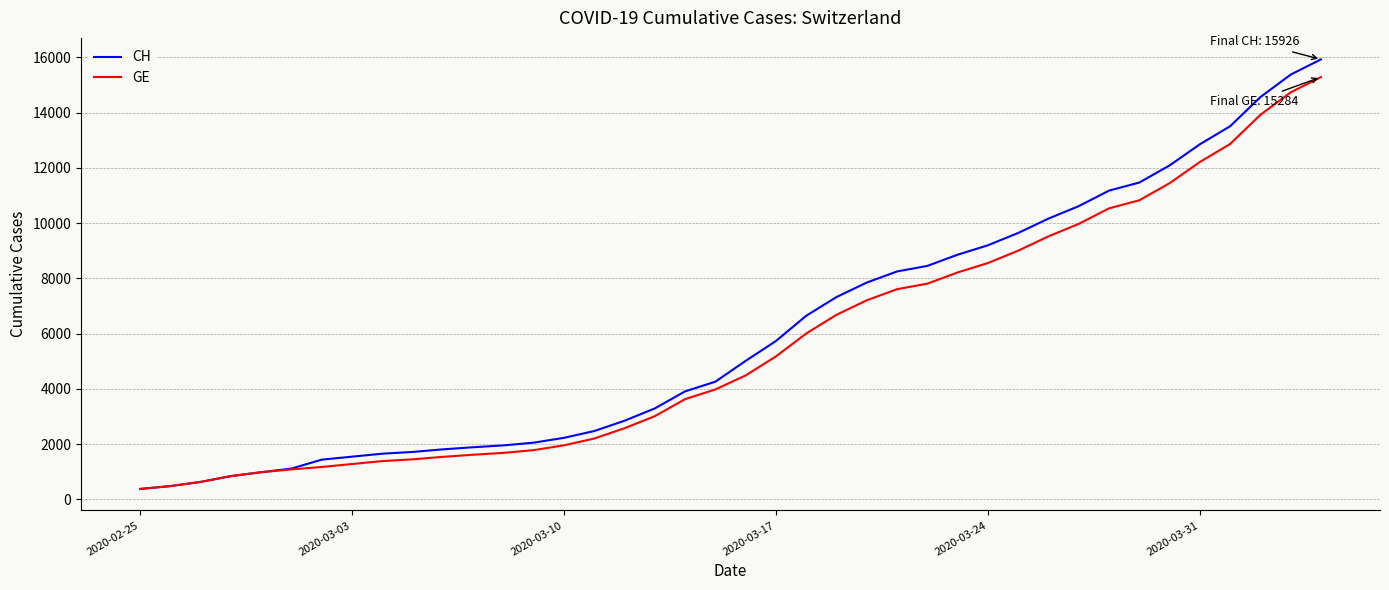

Which series has the widest spread of values?

CH